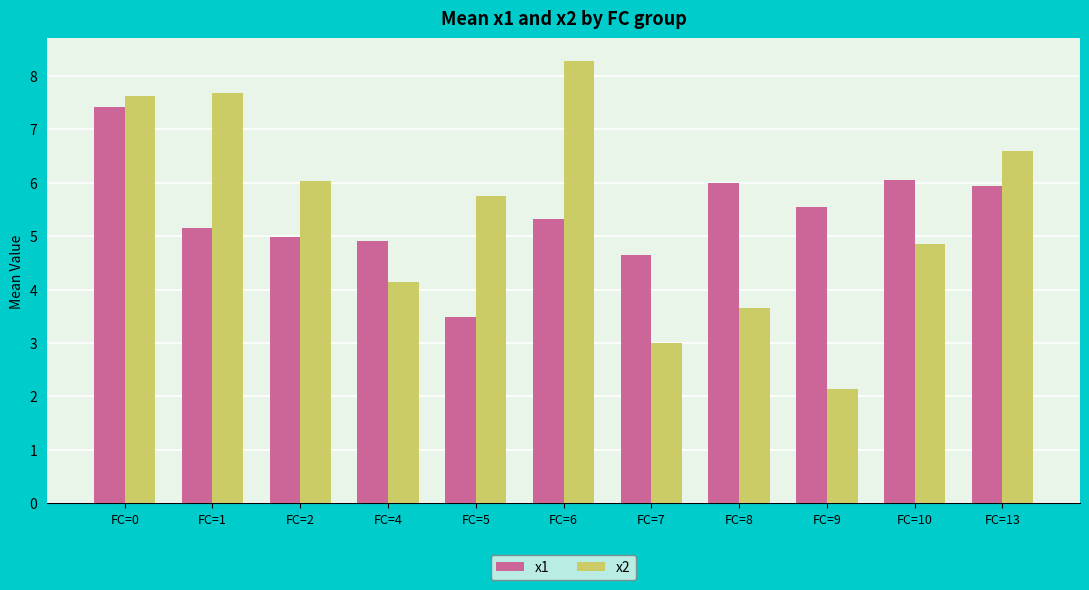

The value of x2 at FC=10 is 4.9. True or false?

True